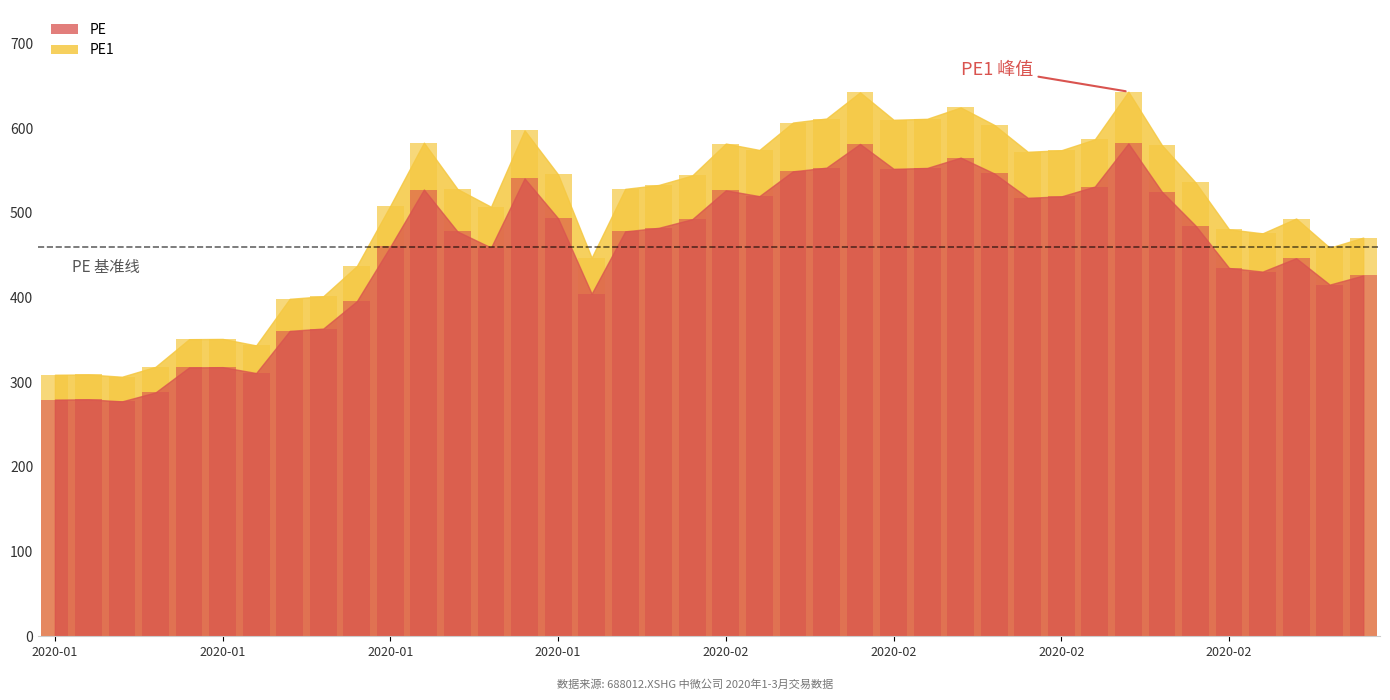

Where does the PE series first go above 482?

2020-01-17